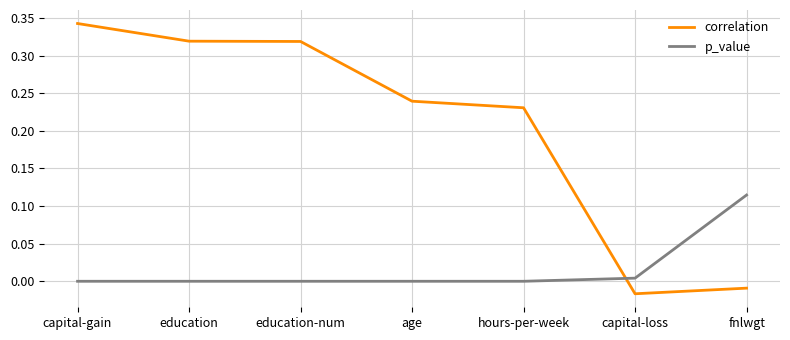

Rank the series by their maximum value, from lowest to highest.

p_value, correlation